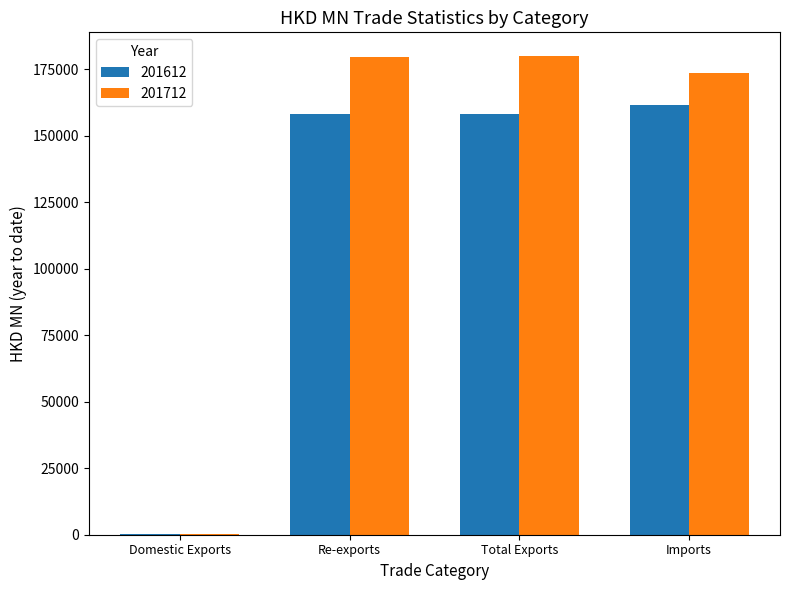

What is the sum of all 201712 values?

533286.0